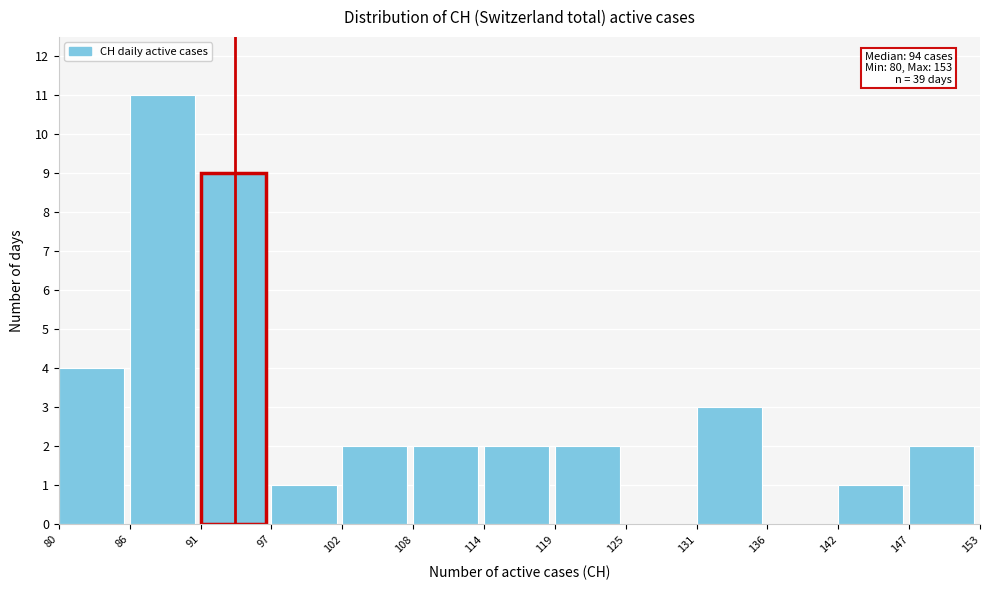

Which range on the x-axis has the tallest bar?

86 to 91